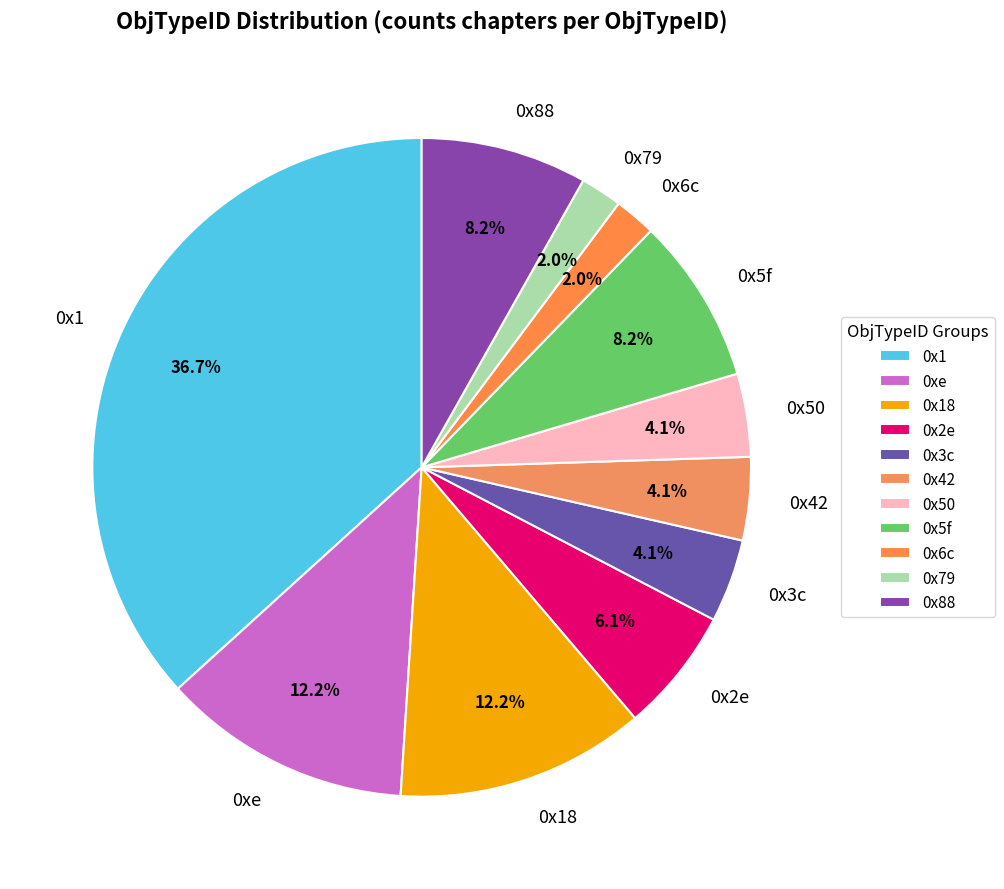

What portion of the pie excludes 0x1?

63.3%